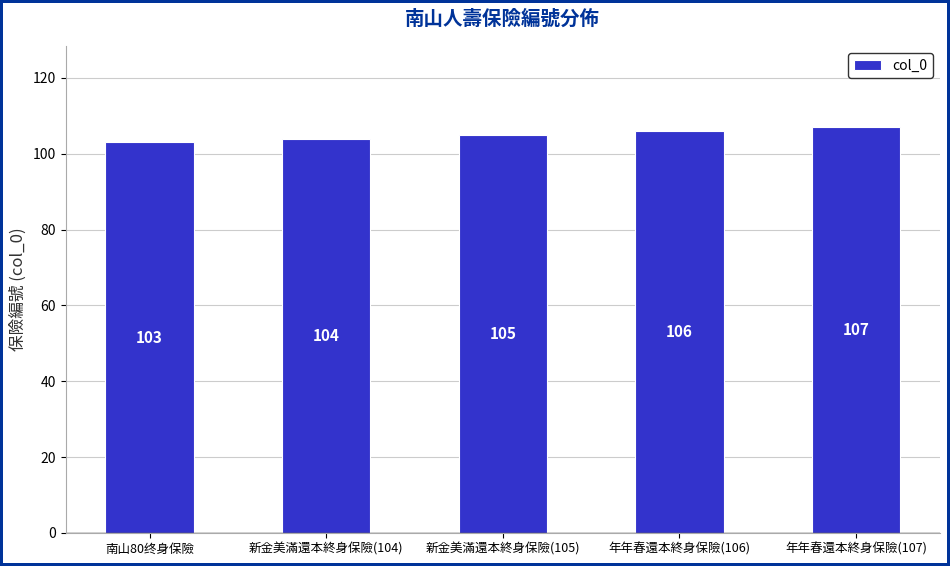

Is it true that the value at 年年春還本終身保險(107) is 160?

False